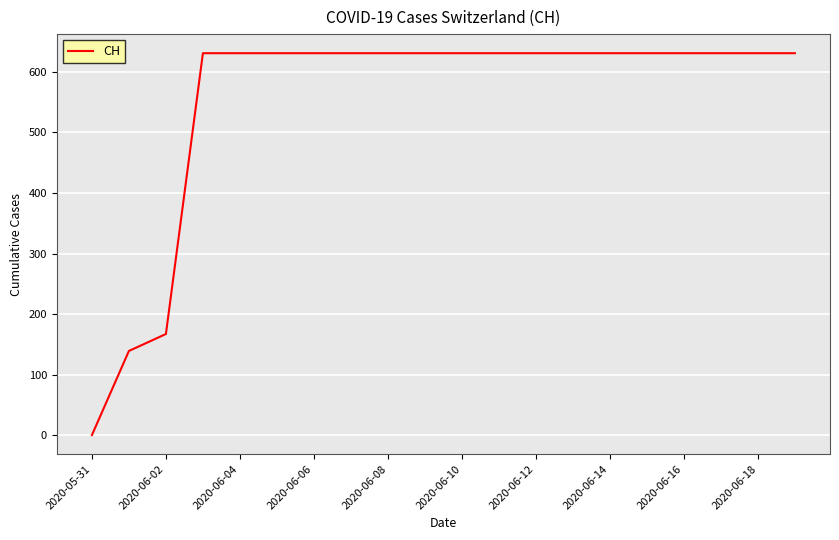

What is the maximum value shown in the chart?

631